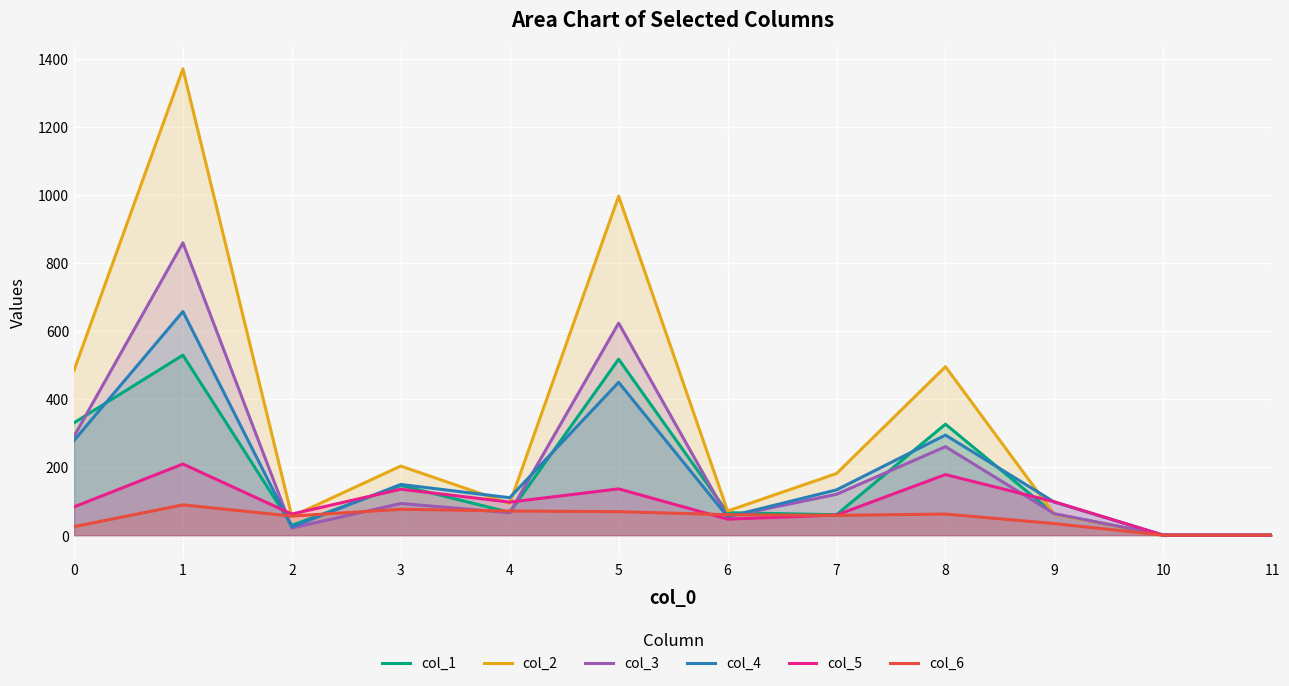

At which label is col_5 closest to 104?

9